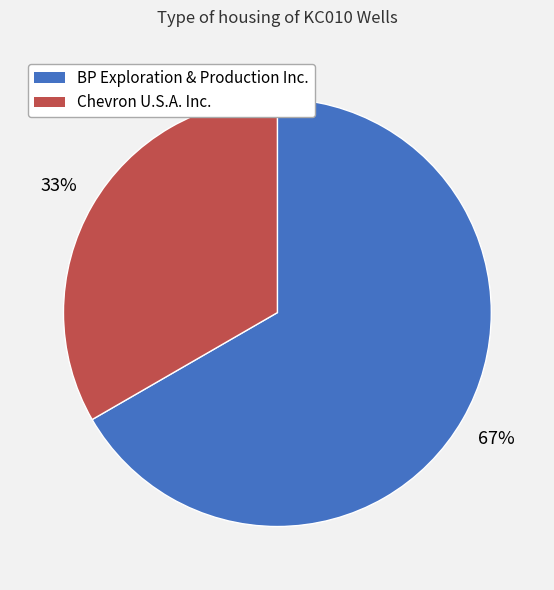

Is it true that Chevron U.S.A. Inc. is 43% of the pie?

False